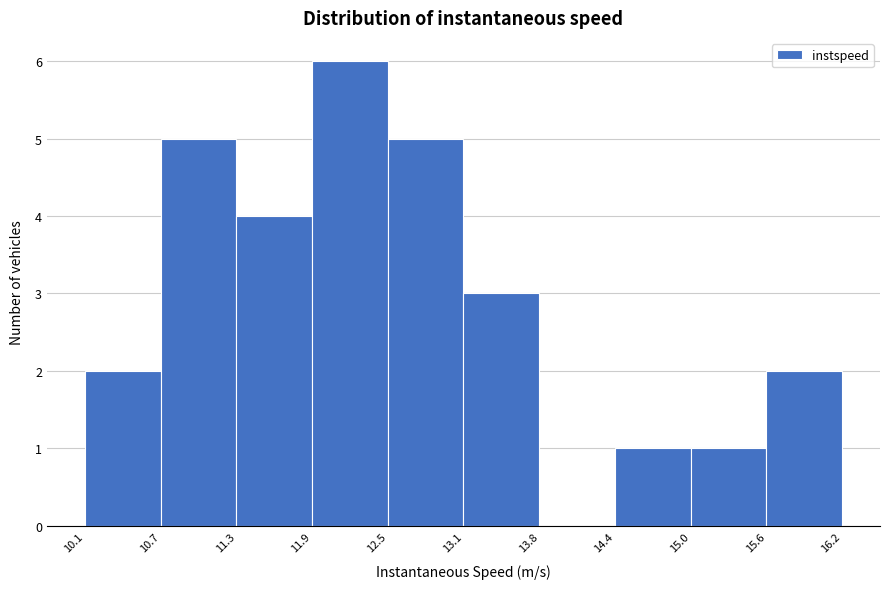

How tall is the bar that spans 11.3 to 11.9 on the x-axis? The values are not printed on the chart, so give them approximately, as read against the axis.

4